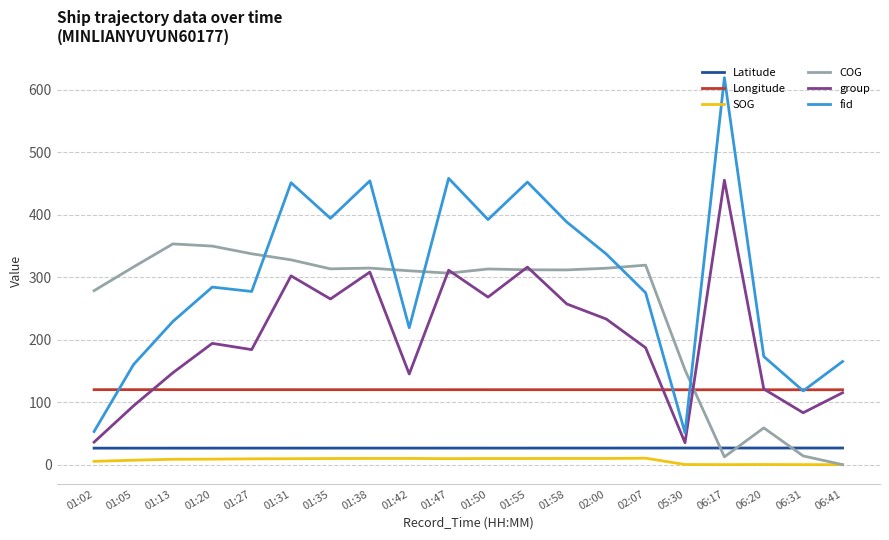

What is the difference between the second highest and second lowest values in the SOG series?

9.9